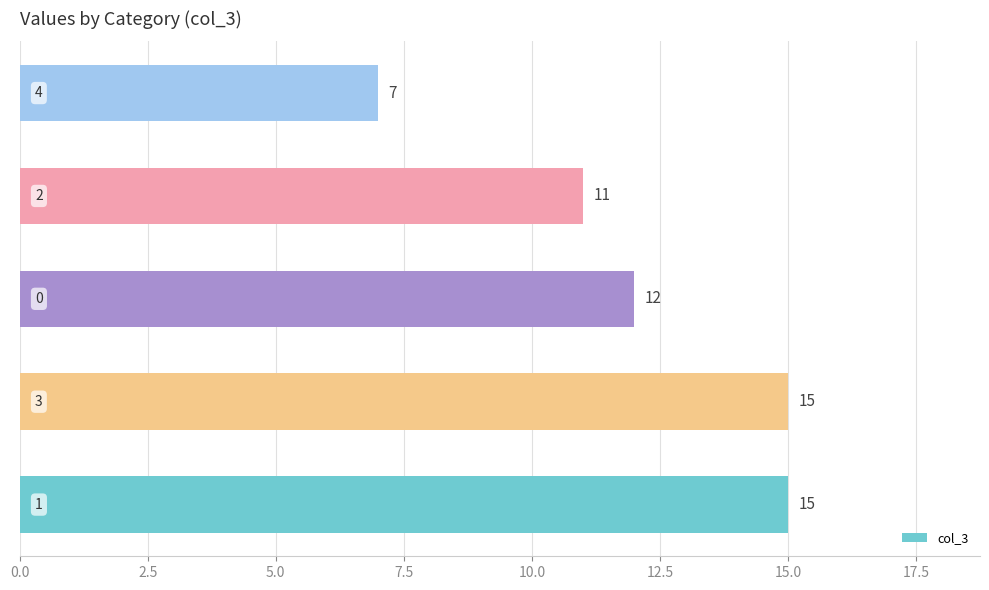

Count the values in the range 11 to 15.

4